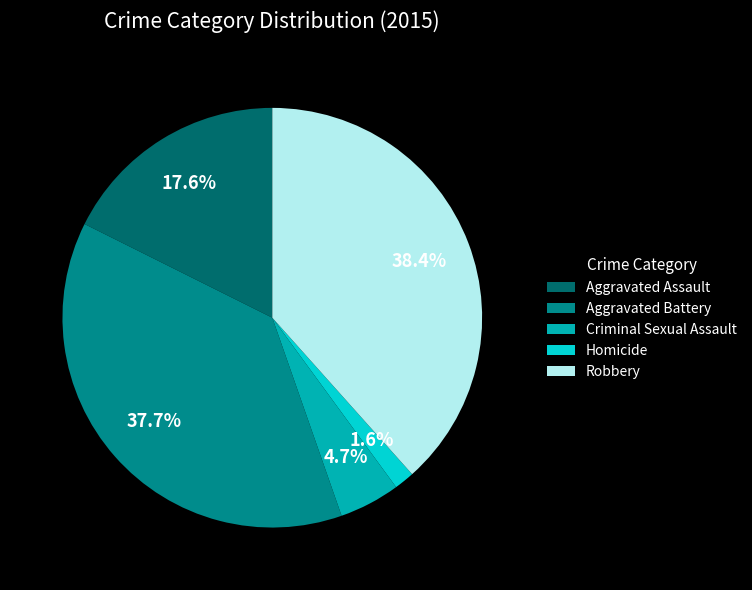

Combined, what portion of the pie is Criminal Sexual Assault and Robbery?

43.1%